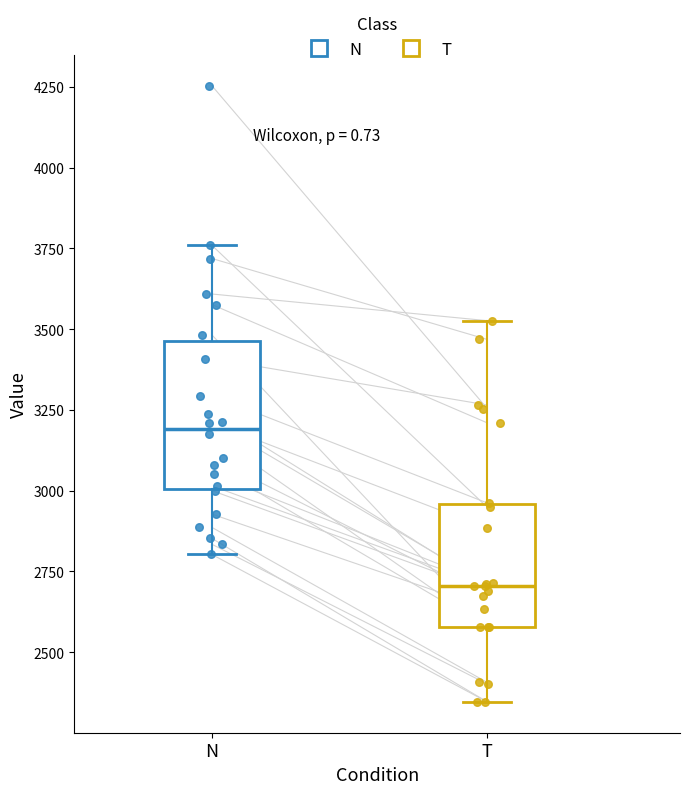

Which box is the tallest, from its lower edge to its upper edge?

N